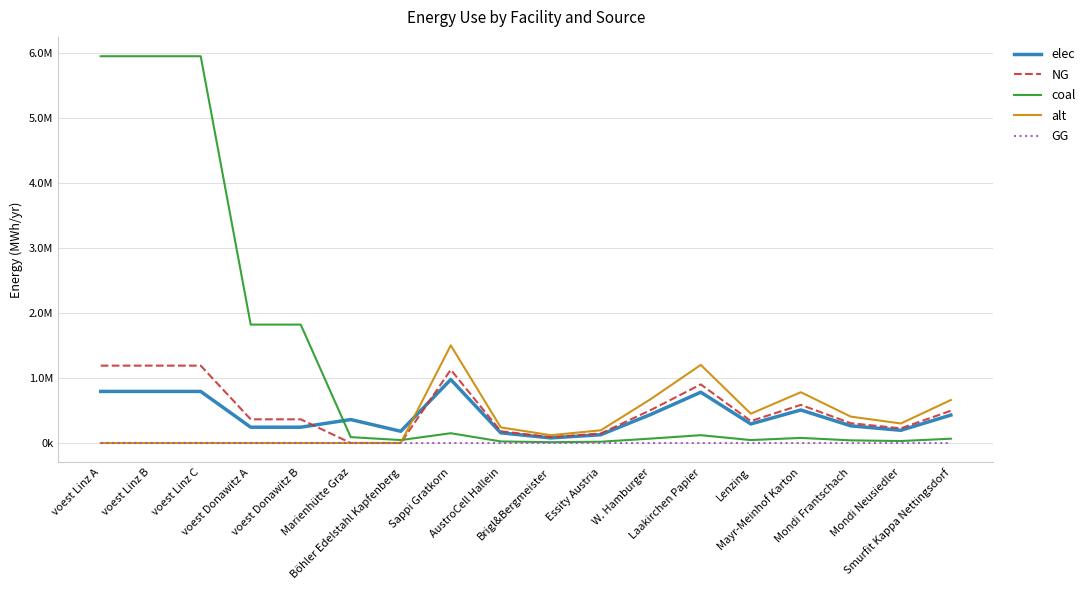

True or false: alt has more than 0 points higher than both neighbors.

True